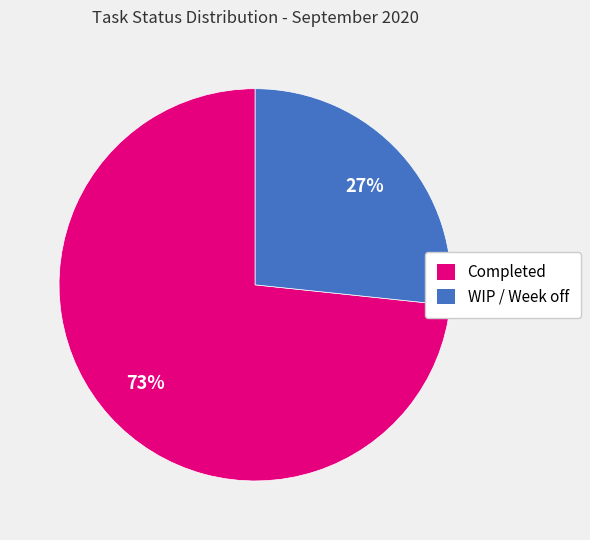

Which slice is the largest?

Completed